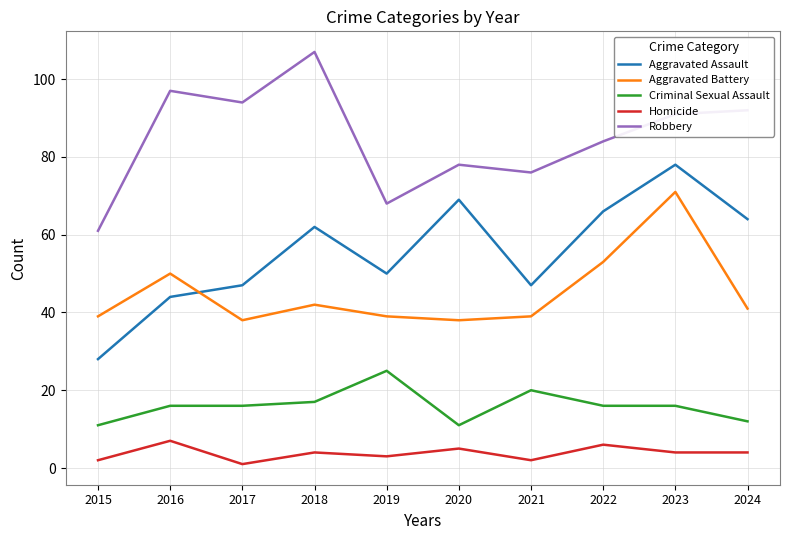

True or false: Robbery has a value of 44 at 2018.

False